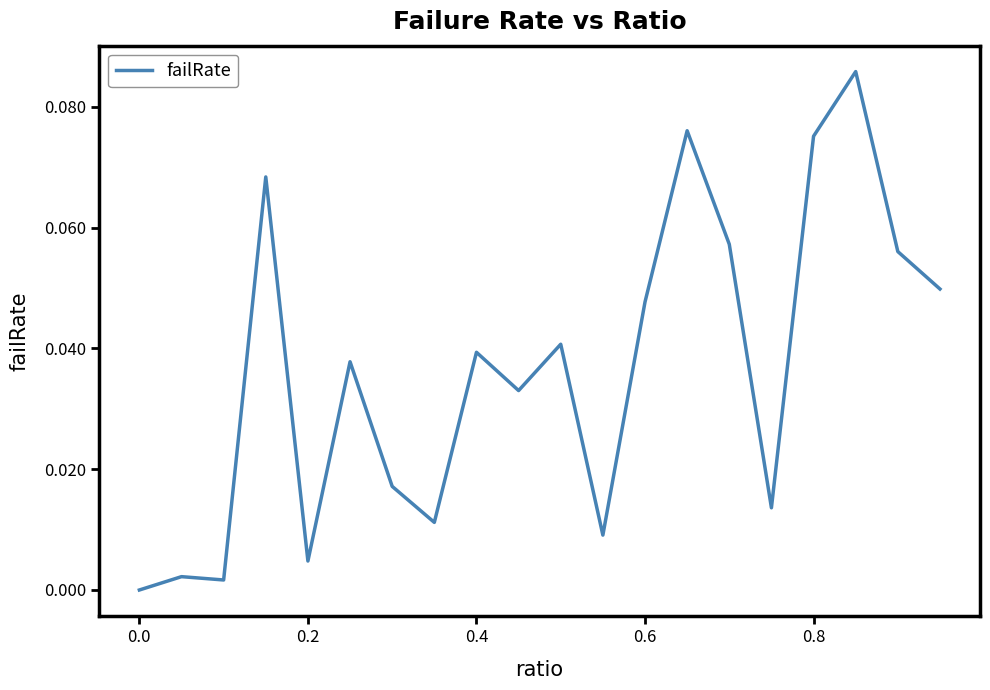

Is this an area chart (filled region under the line)?

No